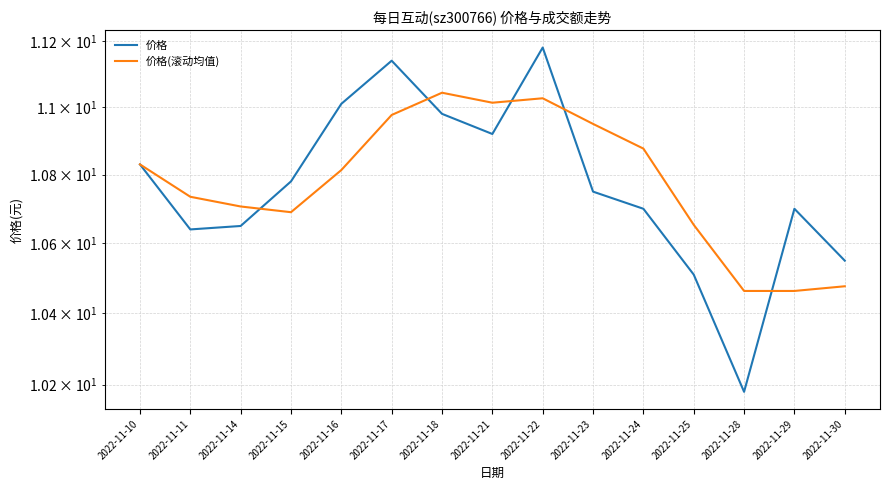

Where is the first local maximum for 价格?

2022-11-17